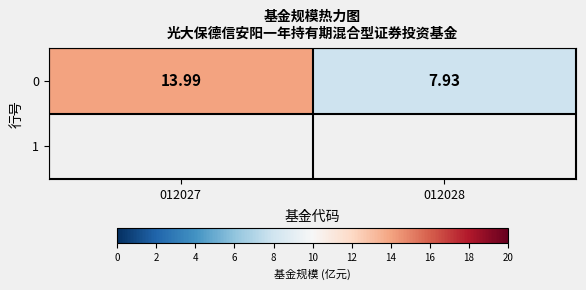

Reading left to right, list all the values displayed in this chart.

012027=14.0	012028=7.9